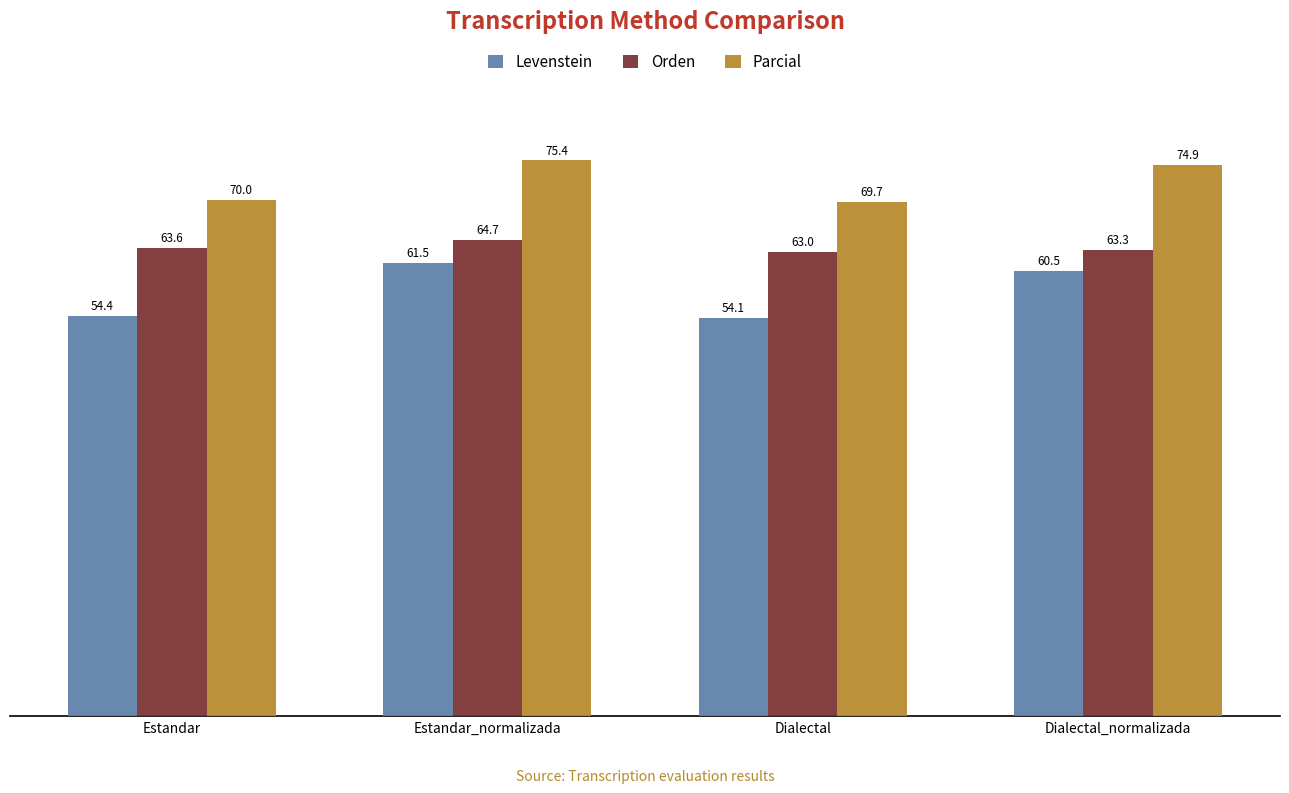

The value of Parcial at Estandar is 70.0. True or false?

True